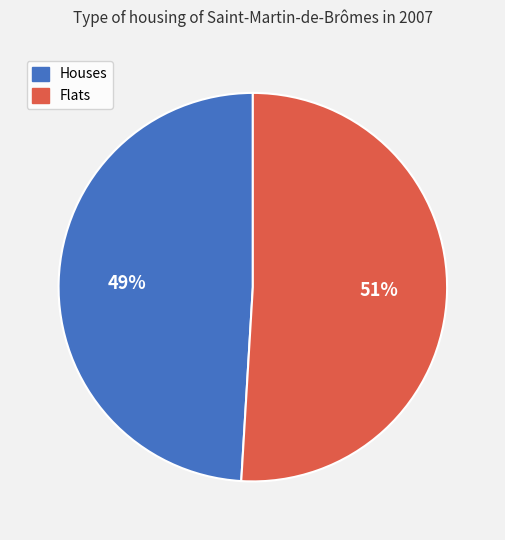

Is there any slice that represents more than half of the pie?

Yes